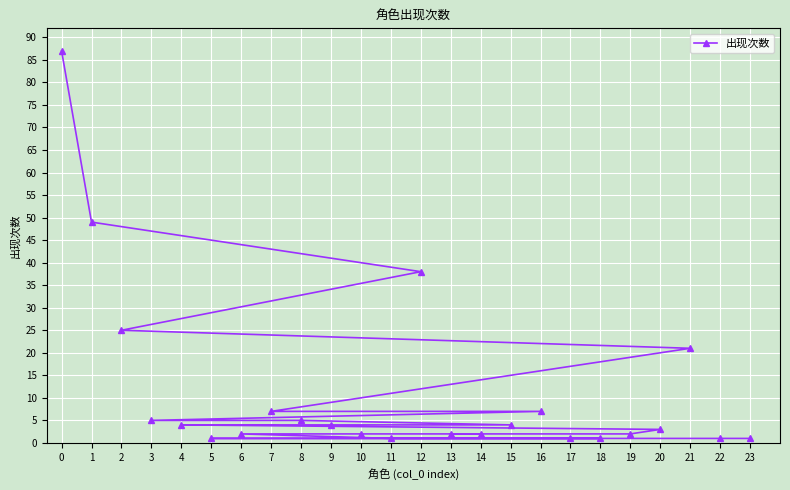

At which label is the value closest to 44?

1